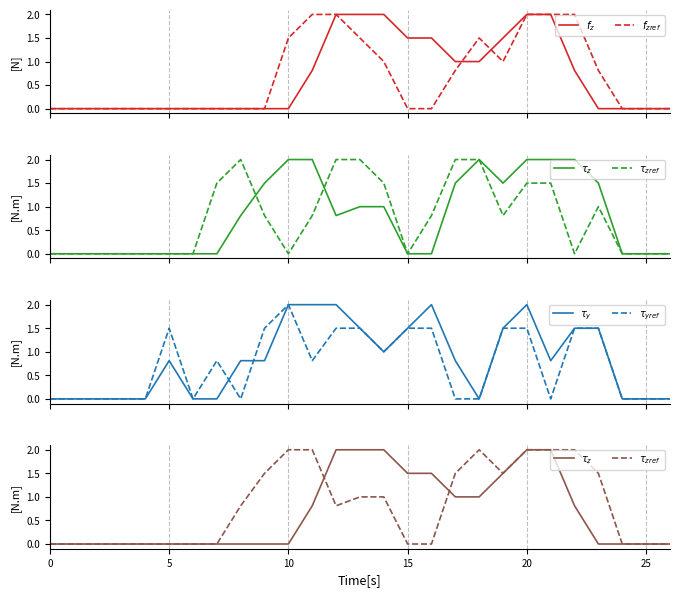

Which series has the largest total across all categories?

$\tau_y$